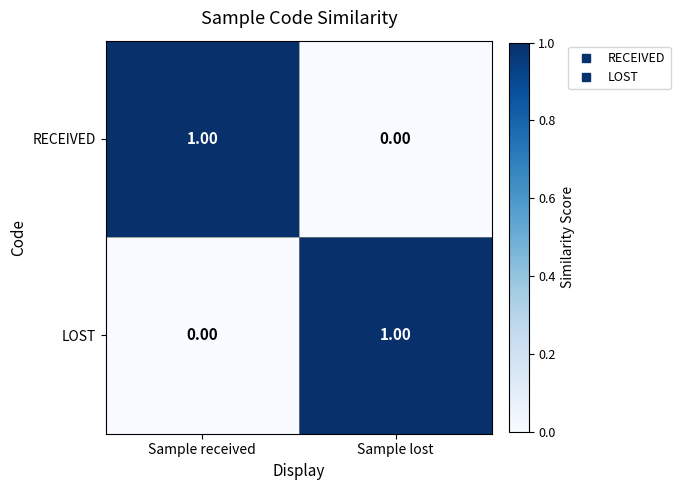

Rank the categories by RECEIVED value from lowest to highest.

Sample lost, Sample received